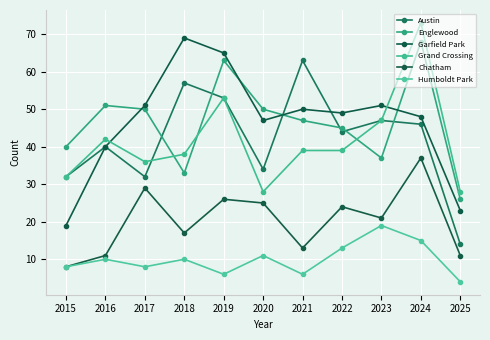

Which category has the lowest value across all series?

2025